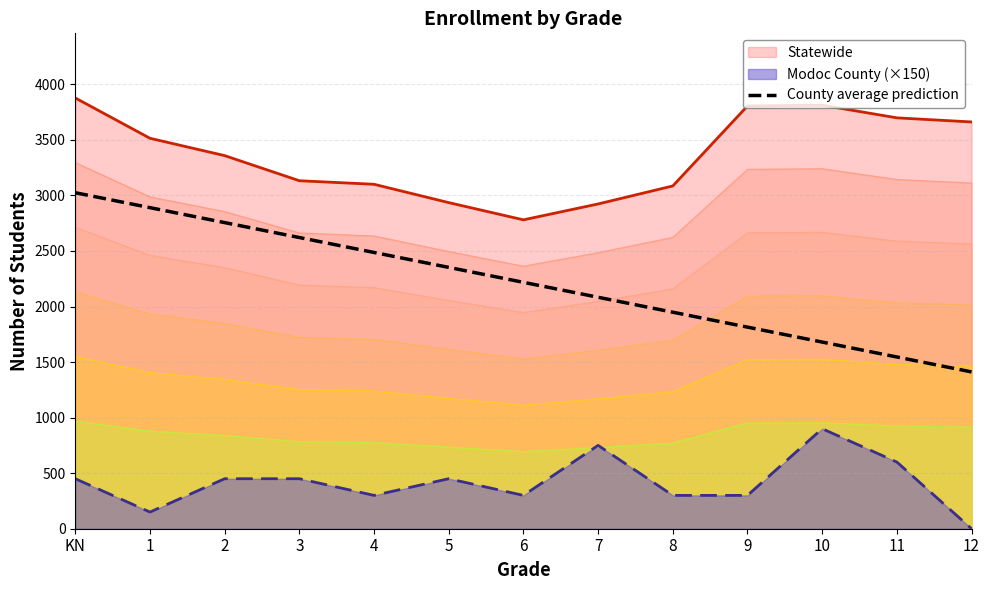

What is the label of the 2nd point from the left?

1